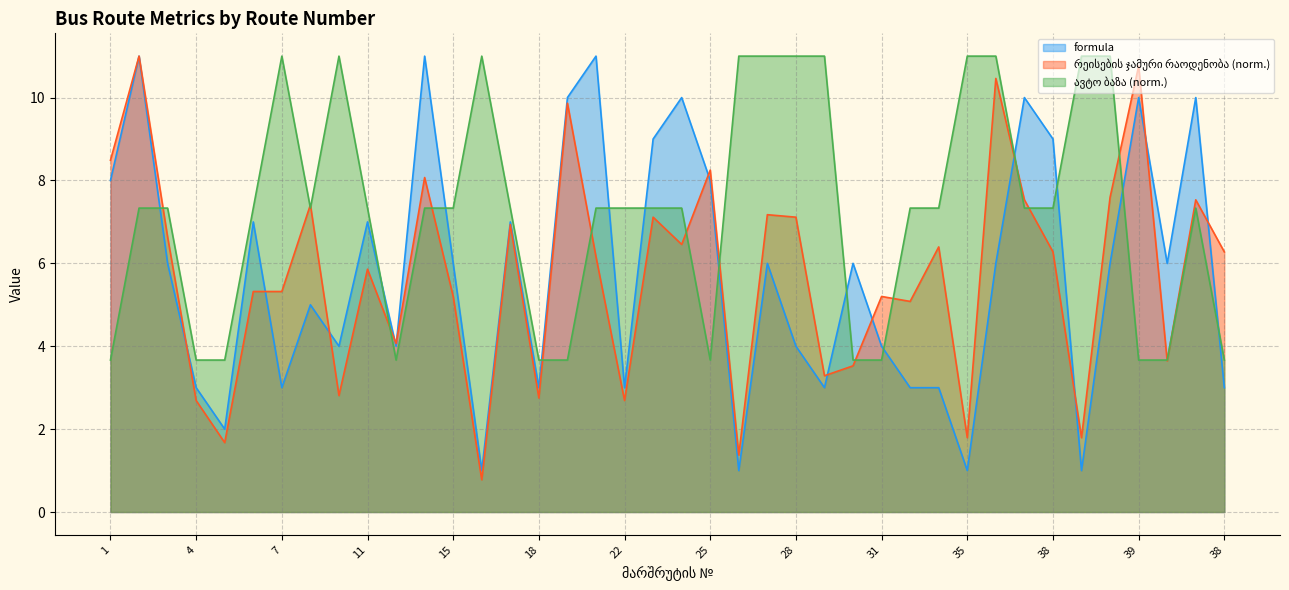

True or false: formula and ავტო ბაზა cross at least once.

True